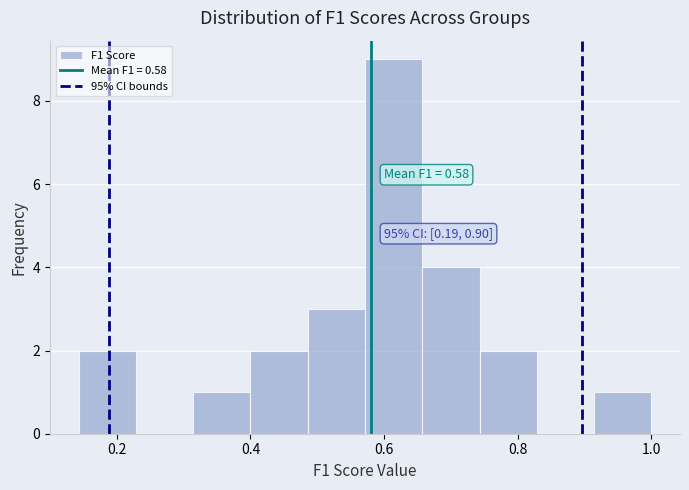

Over which range of the x-axis is the bar tallest?

0.58 to 0.66